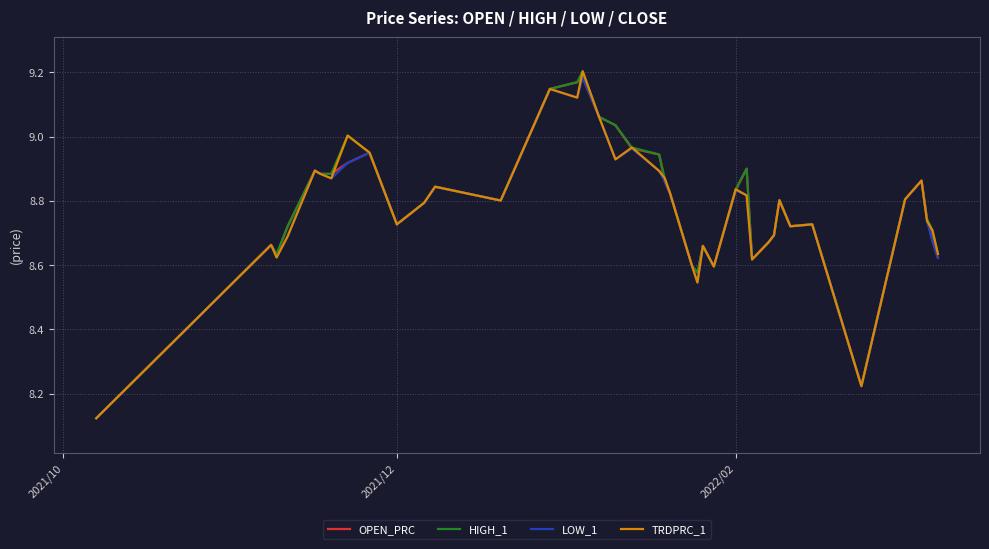

Does the chart display data point markers on the line(s)?

No